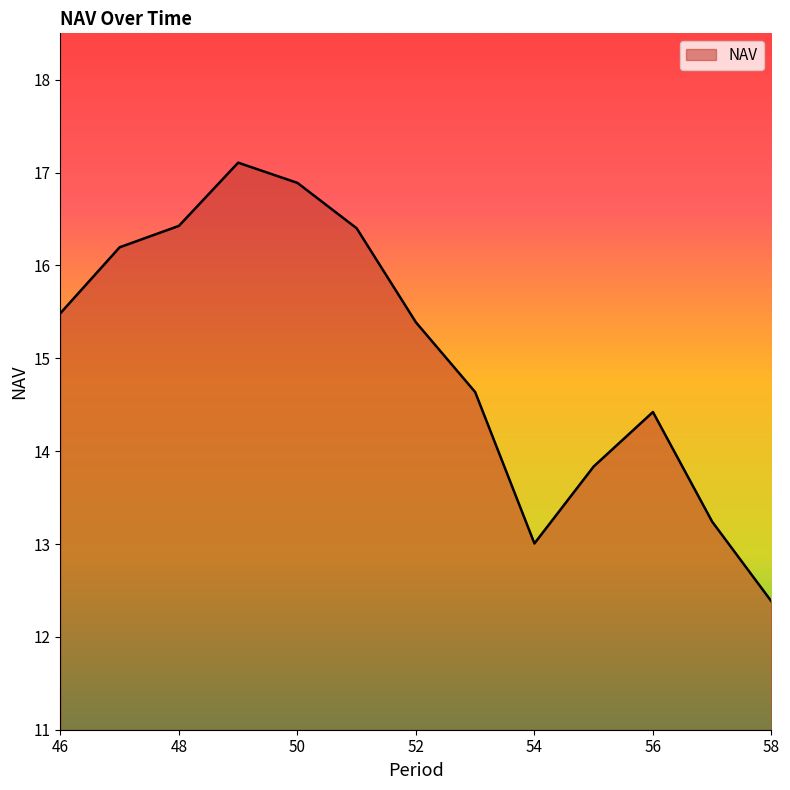

What is the maximum value shown in the chart?

17.1